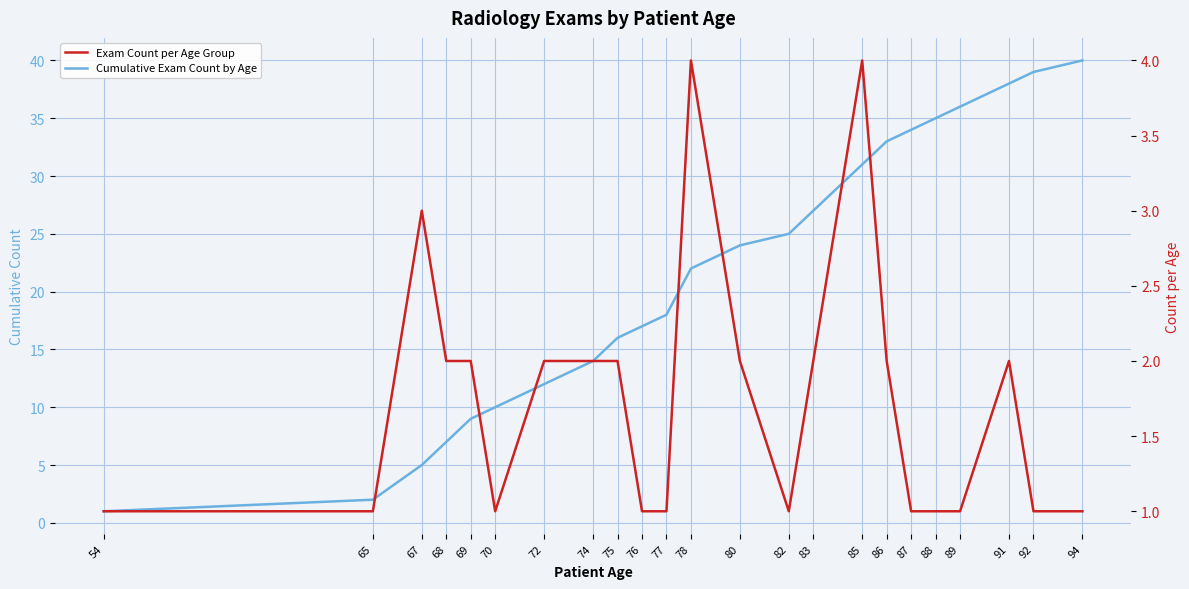

What is the difference between the maximum and minimum values in the Cumulative Exam Count by Age series?

39